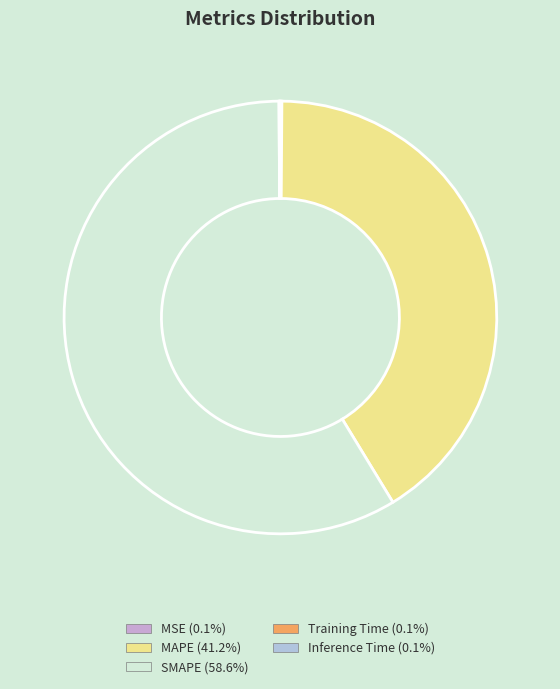

To the nearest percent, what is the difference between the SMAPE and Inference Time slice percentages?

59%